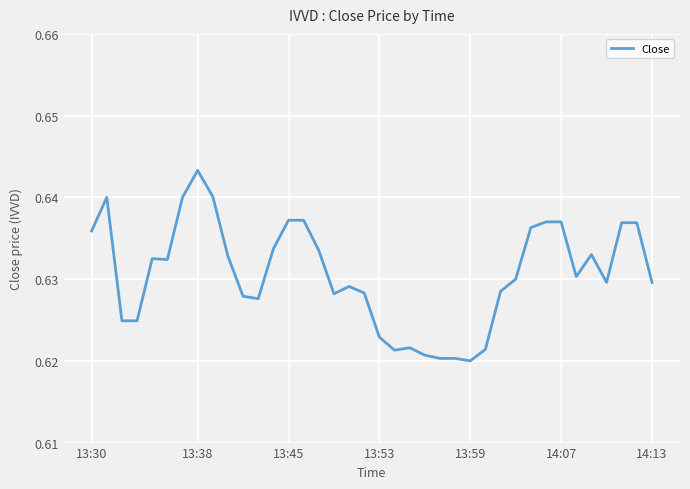

Reading right to left, what are all the values shown in this chart?

0.6	0.6	0.6	0.6	0.6	0.6	0.6	0.6	0.6	0.6	0.6	0.6	0.6	0.6	0.6	0.6	0.6	0.6	0.6	0.6	0.6	0.6	0.6	0.6	0.6	0.6	0.6	0.6	0.6	0.6	0.6	0.6	0.6	0.6	0.6	0.6	0.6	0.6